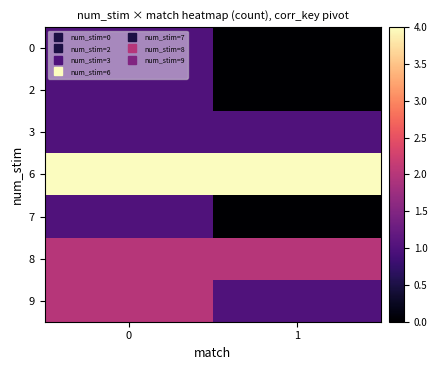

Rank the series by their maximum value, from highest to lowest.

6, 8, 9, 0, 2, 3, 7